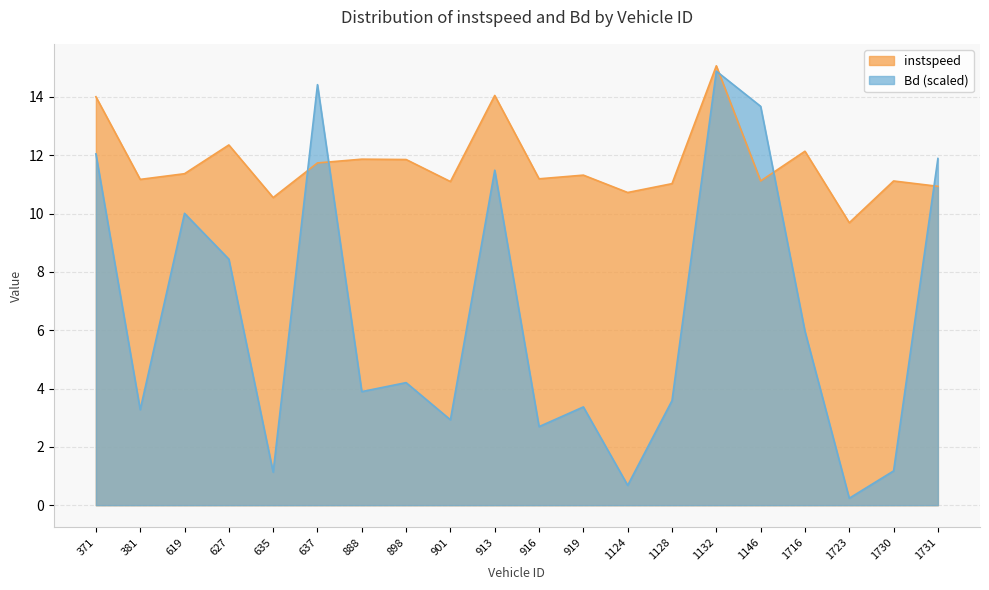

True or false: Bd has a value of 0.4 at 1124.

False